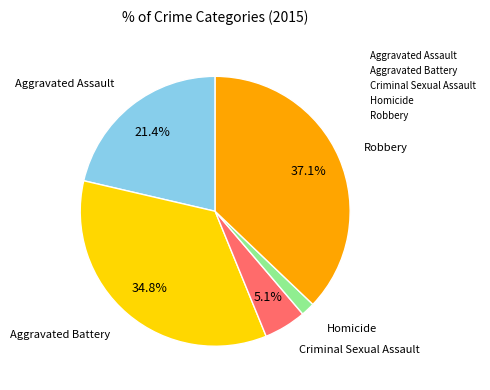

What is the smallest slice in the pie chart?

Homicide